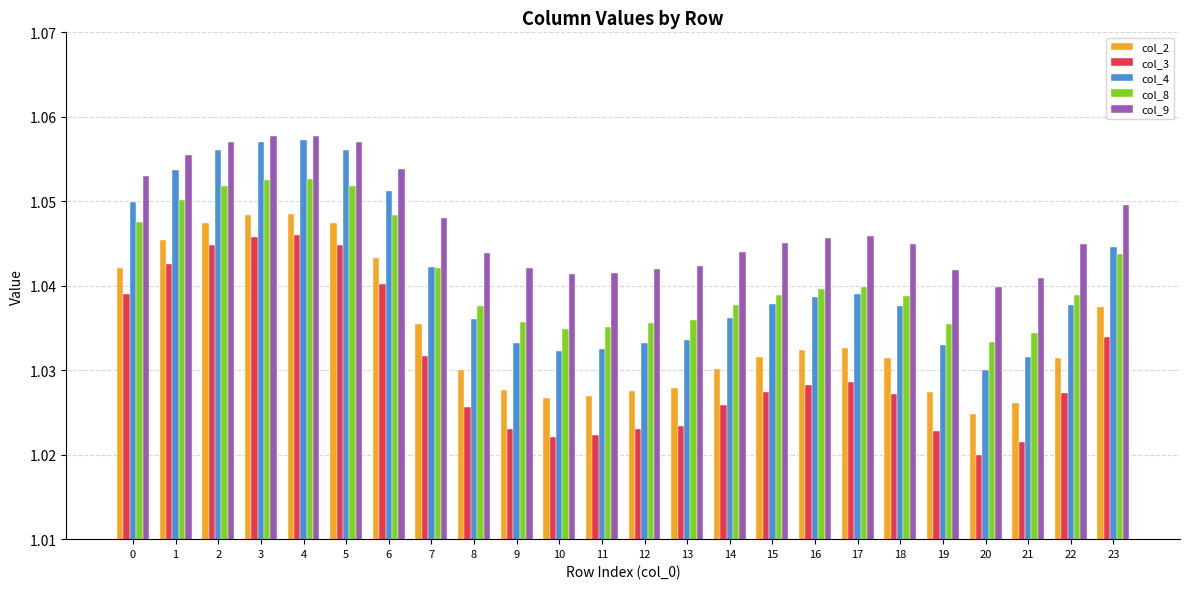

How many distinct data groups are displayed?

5